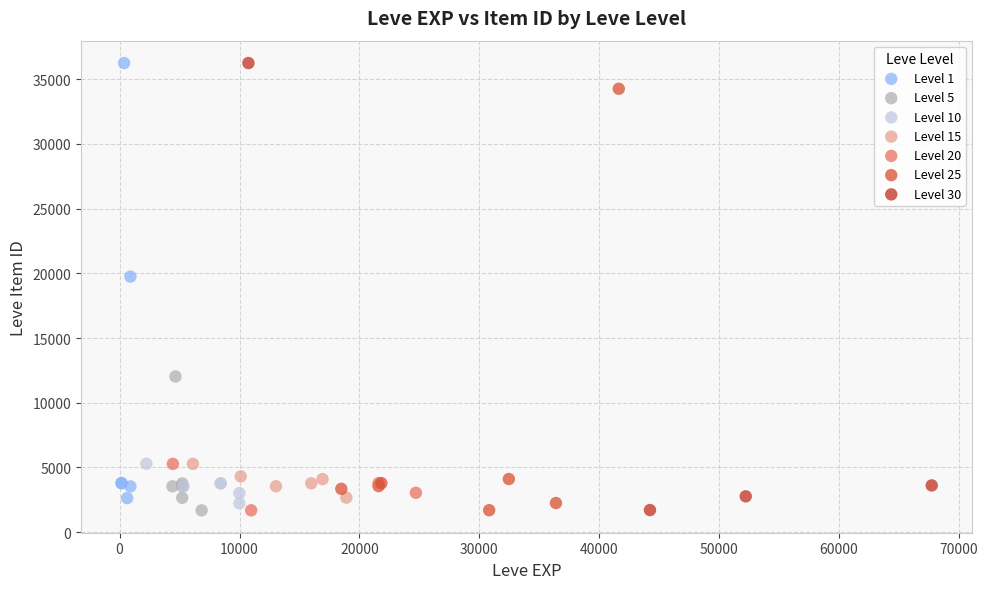

What are all the series names shown in the legend?

Level 1, Level 5, Level 10, Level 15, Level 20, Level 25, Level 30